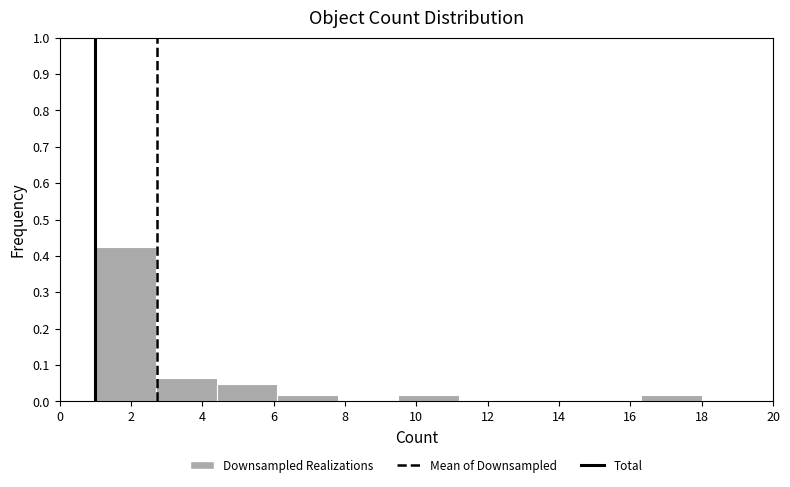

How tall is the bar that spans 4.4 to 6.1 on the x-axis? Neither the bar edges nor the heights are printed on the chart, so give them approximately, as read against the axes.

0.05